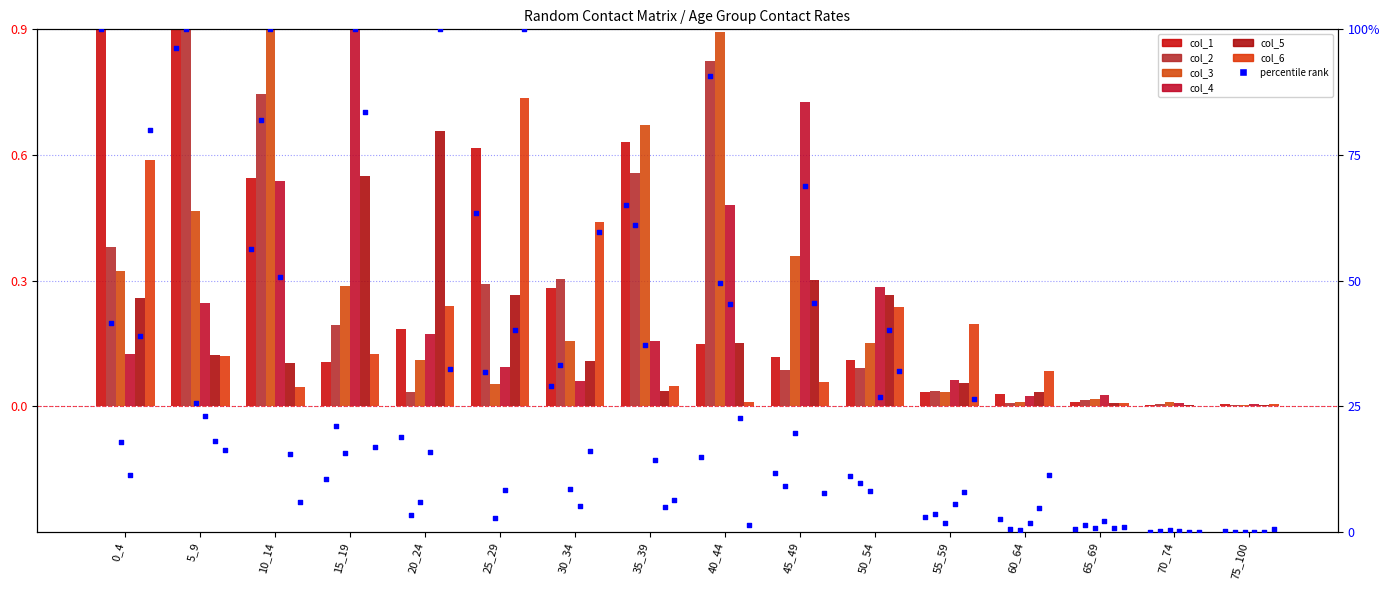

Which series has the largest total across all categories?

col_2 (5_9)